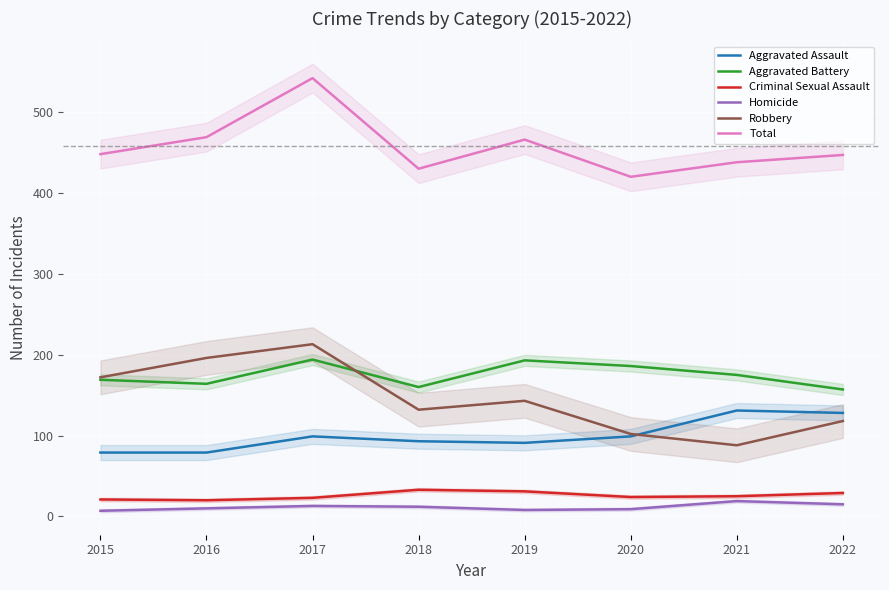

What is the value of the Aggravated Battery point at the 1st from the left?

169